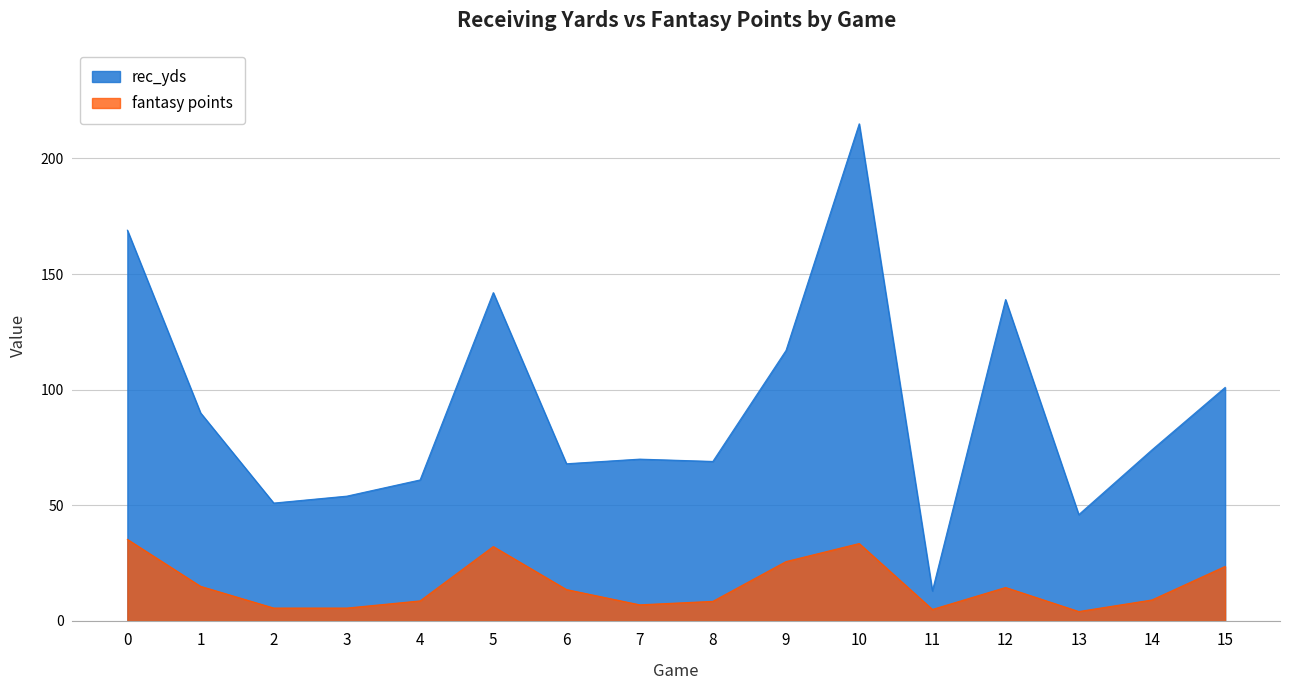

In rec_yds, how many points are lower than both neighbors (excluding endpoints)?

5